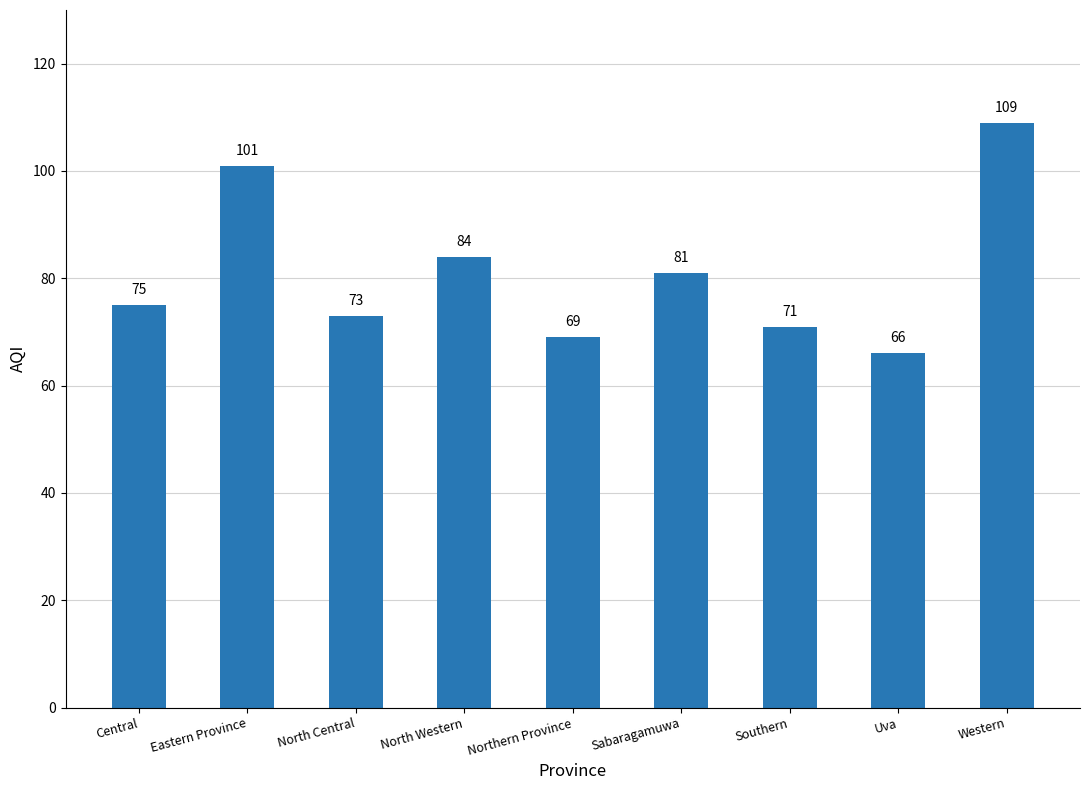

What is the value of the 6th bar from the left?

81